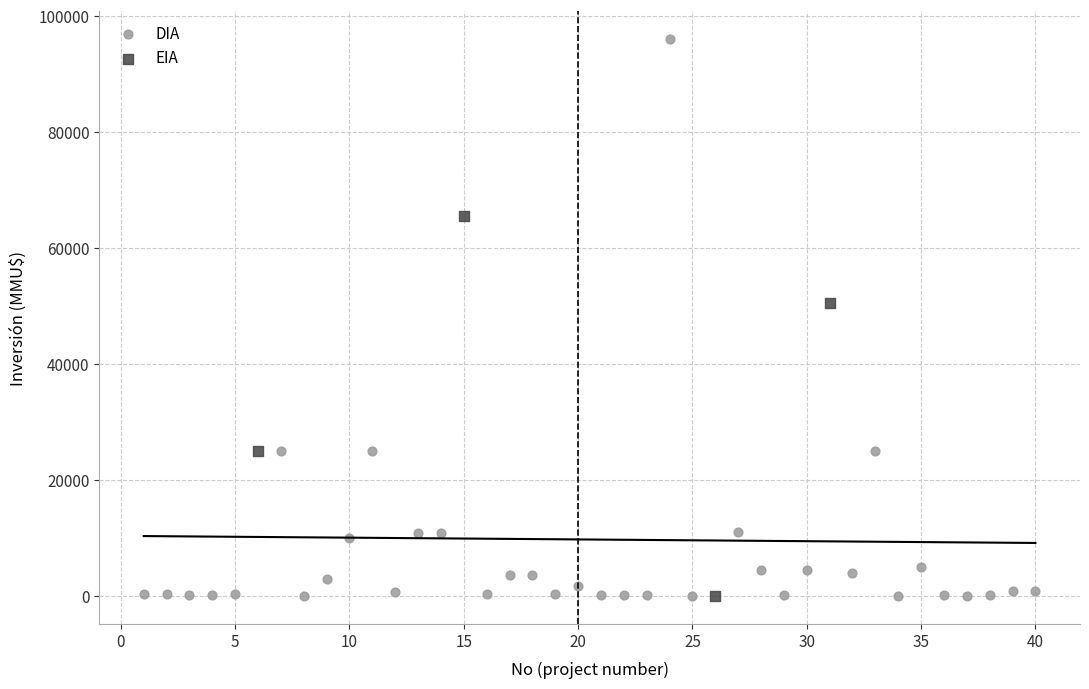

Which series contains the highest Y value?

DIA